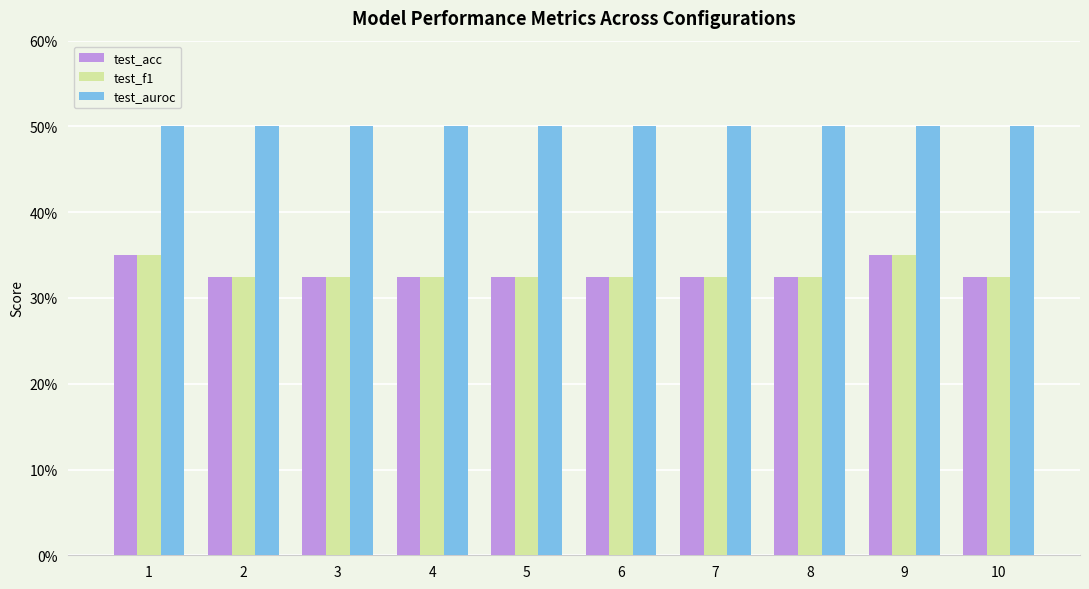

Which category has the highest value across all series?

1